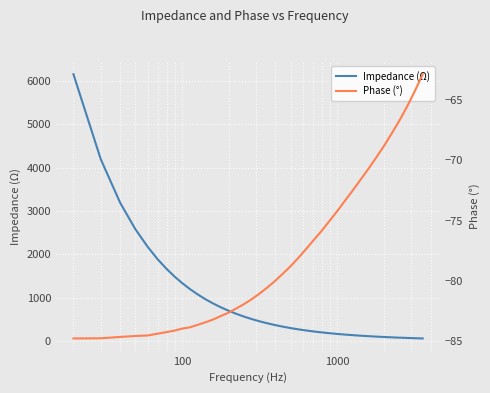

What is the value of the Impedance (Ω) point at the 28th from the left?

179.5